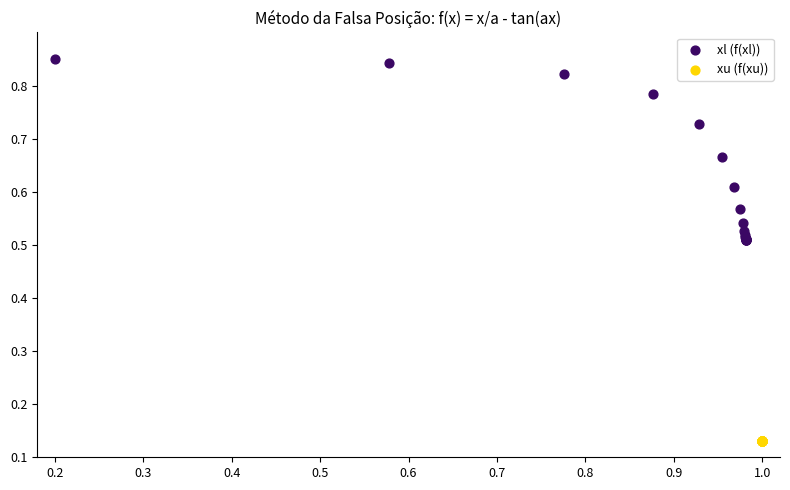

Which series contains the lowest Y value?

xu (f(xu))